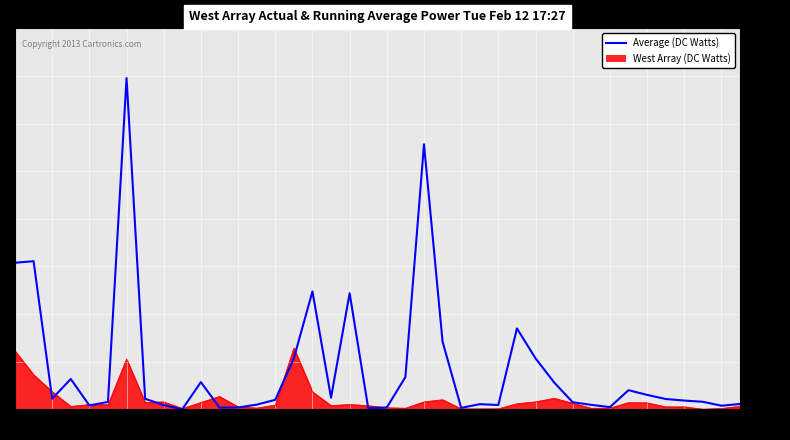

Which series has the widest spread of values?

Average (DC Watts)